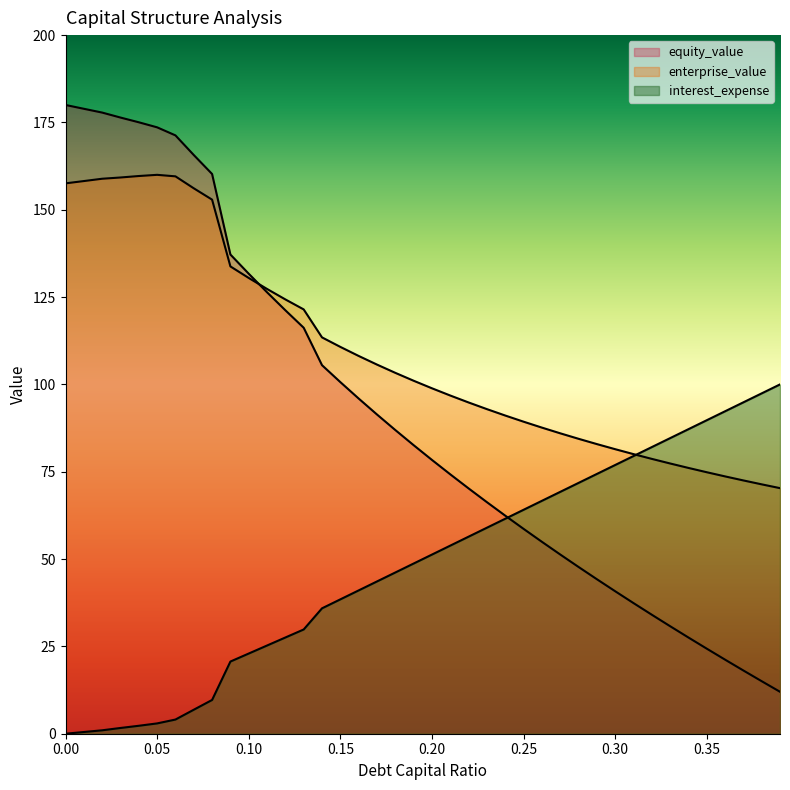

Which series changed the most between 0.19 and 0.2?

equity_value